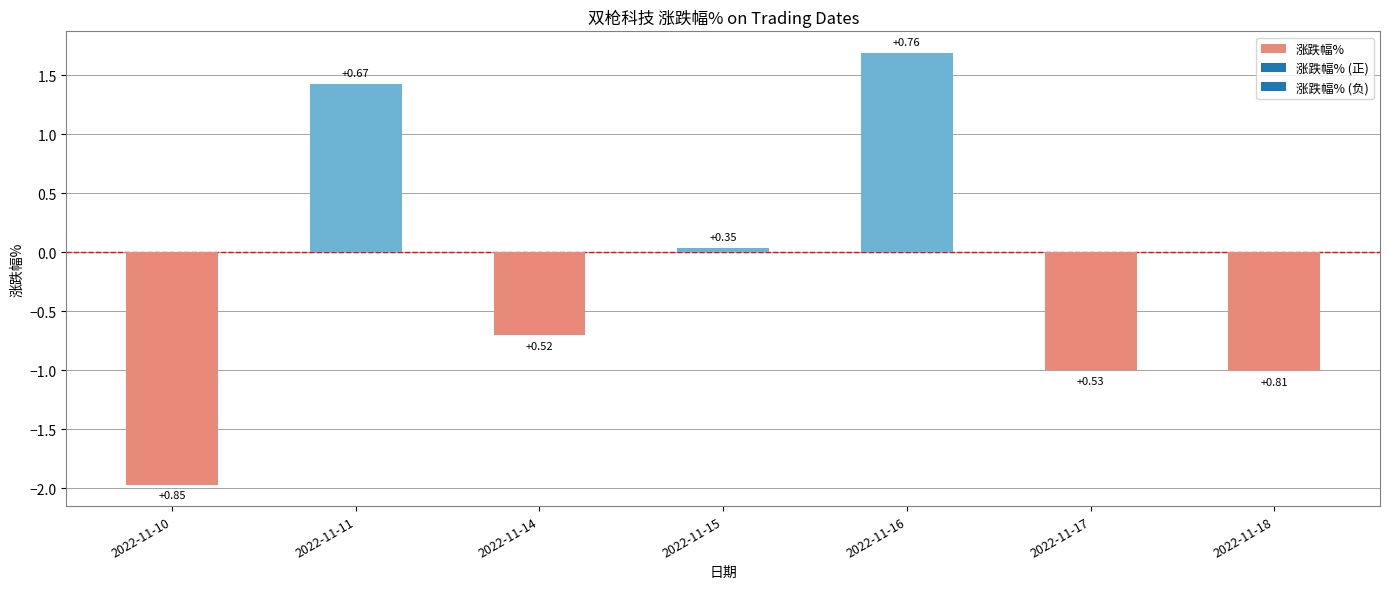

Are the bars horizontal?

No